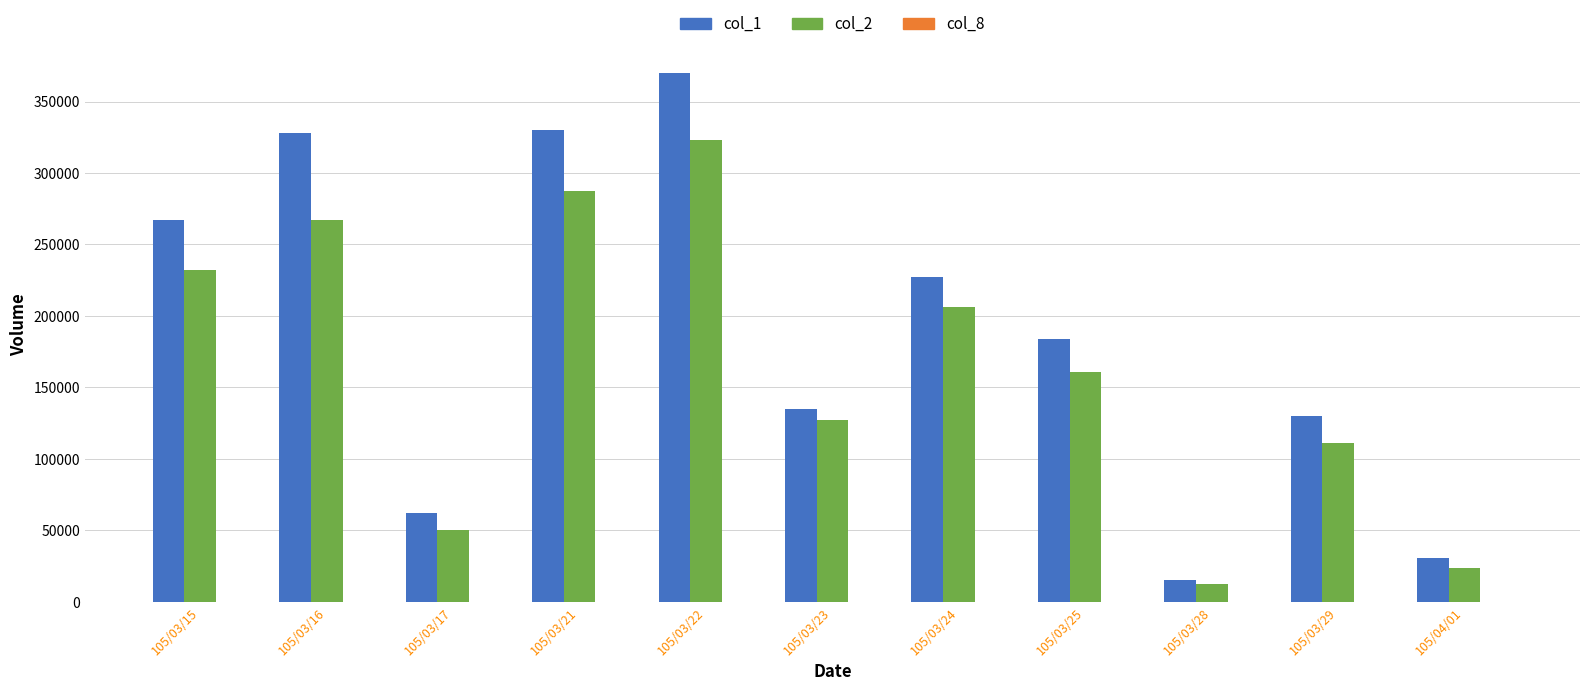

What is the difference between the col_2 values at 105/03/29 and 105/03/28?

98750